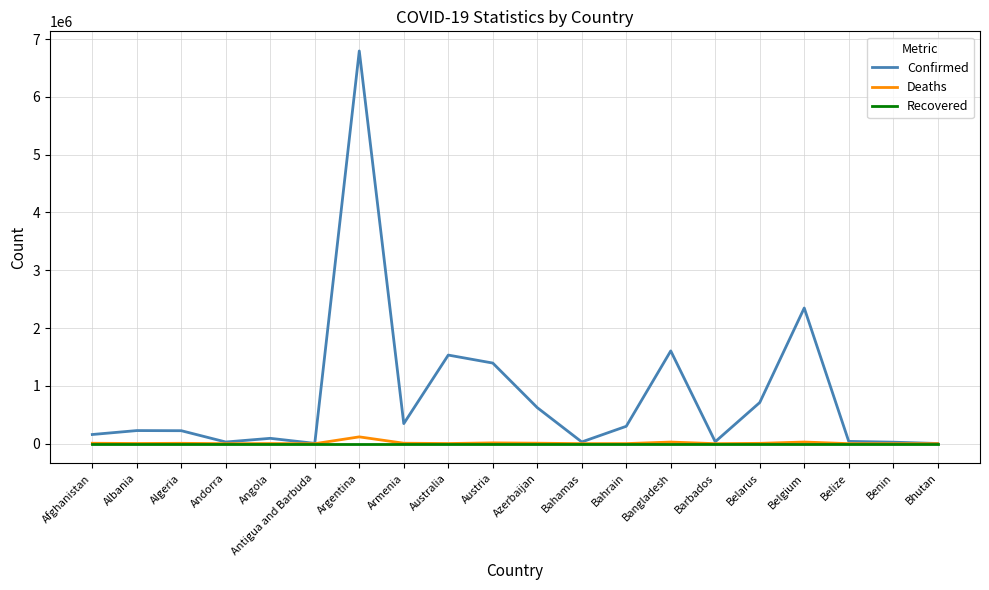

At how many categories does at least one series exceed 3737026?

1